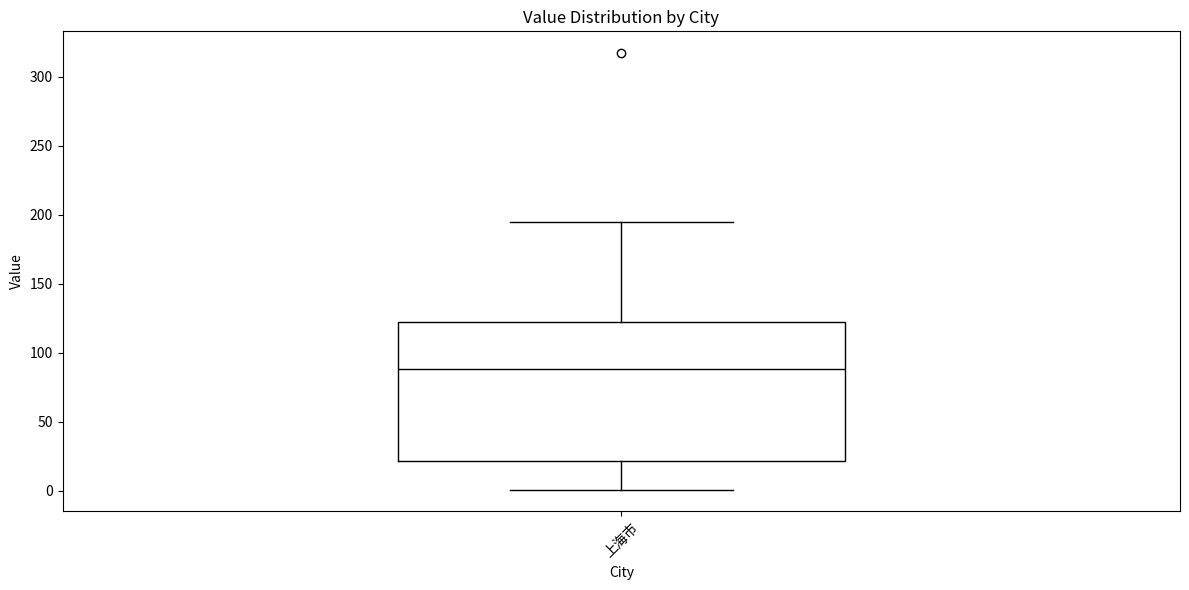

Read this box plot against the y-axis: the position of the median line, the range covered by the box, and the ends of both whiskers. The values are not printed on the chart, so give them approximately, as read against the axis.

median 90, box 20 to 120, whiskers 0 to 195